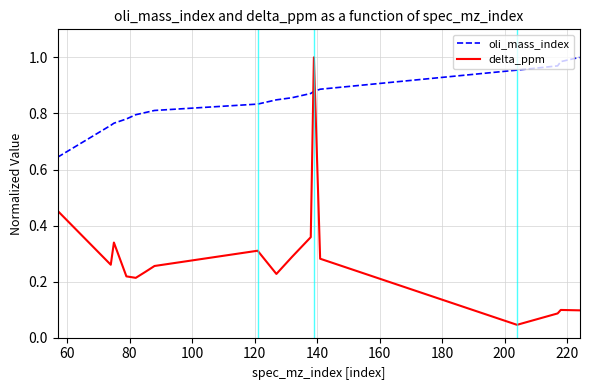

Rank the series by their average value, from highest to lowest.

oli_mass_index, delta_ppm